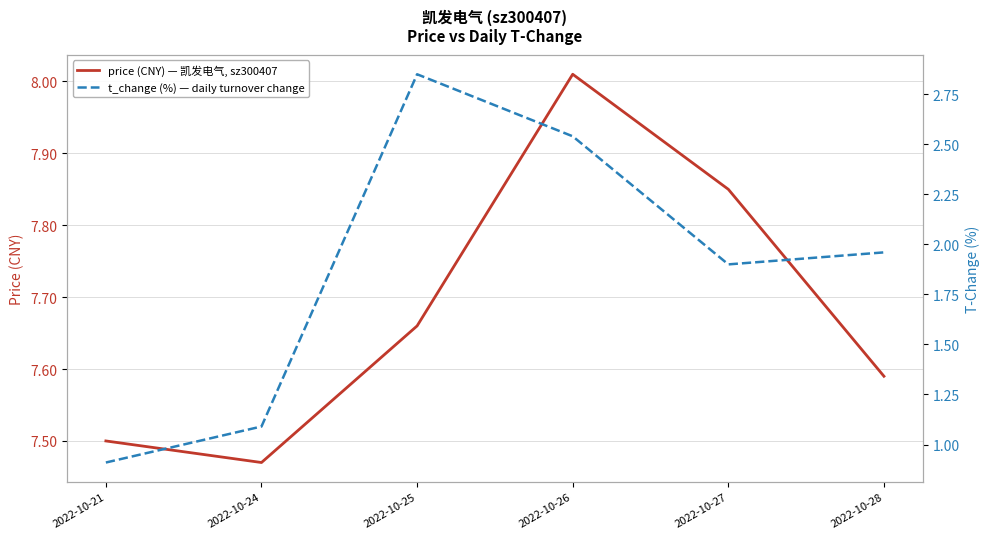

Where is t_change (%) — daily turnover change nearest to the value 1?

2022-10-21